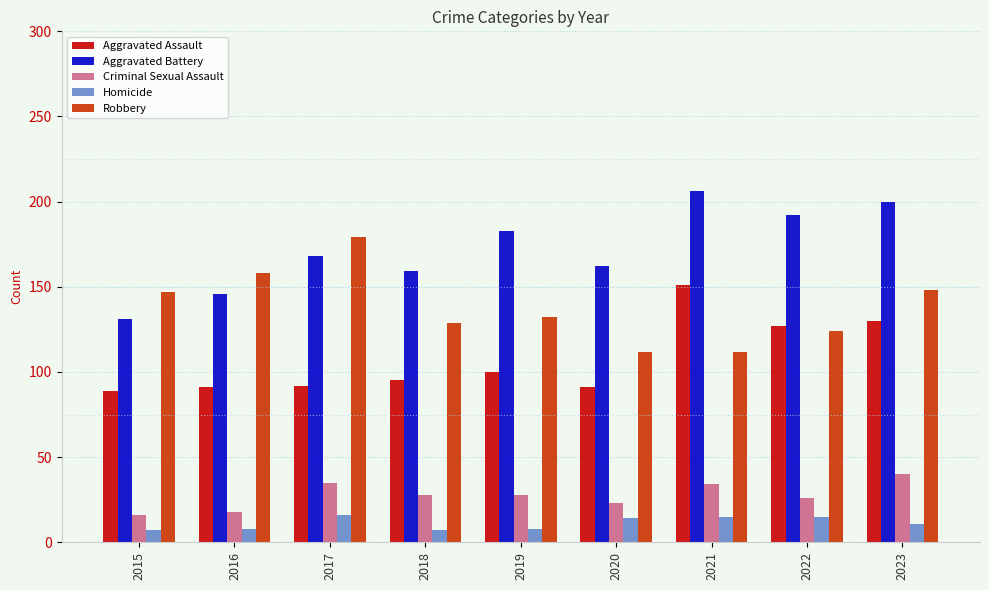

What is the difference between the second highest and second lowest values in the Aggravated Battery series?

54